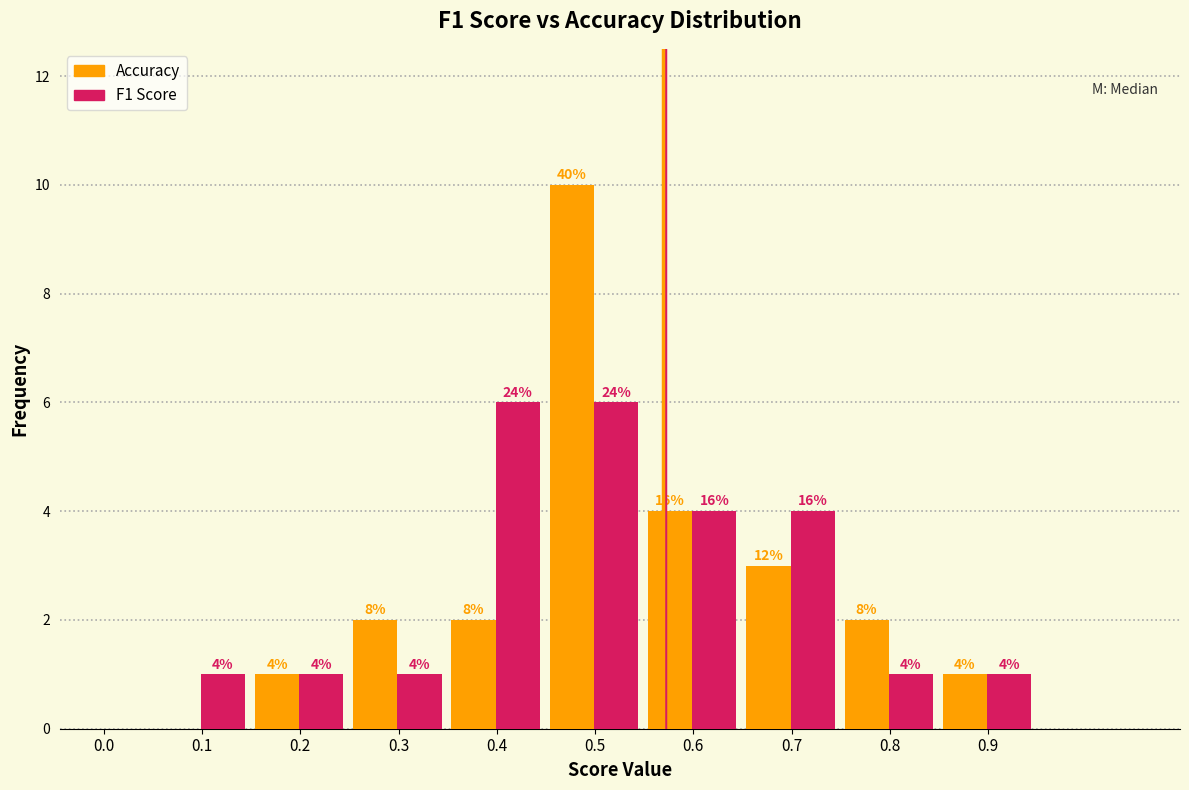

Are the bars horizontal?

No